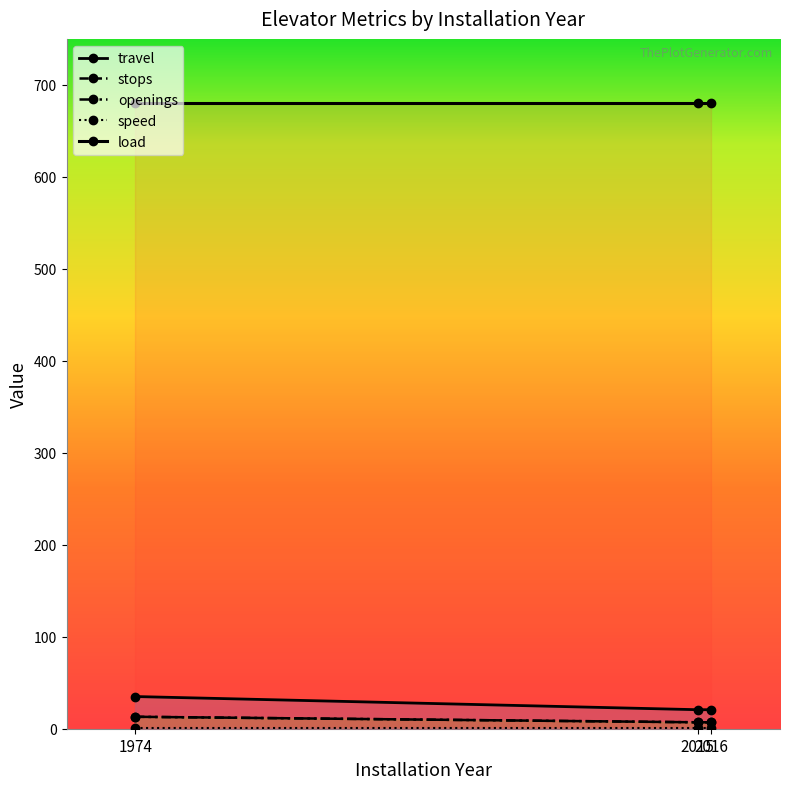

What is the value of the openings point at the 2nd from the left?

7.0